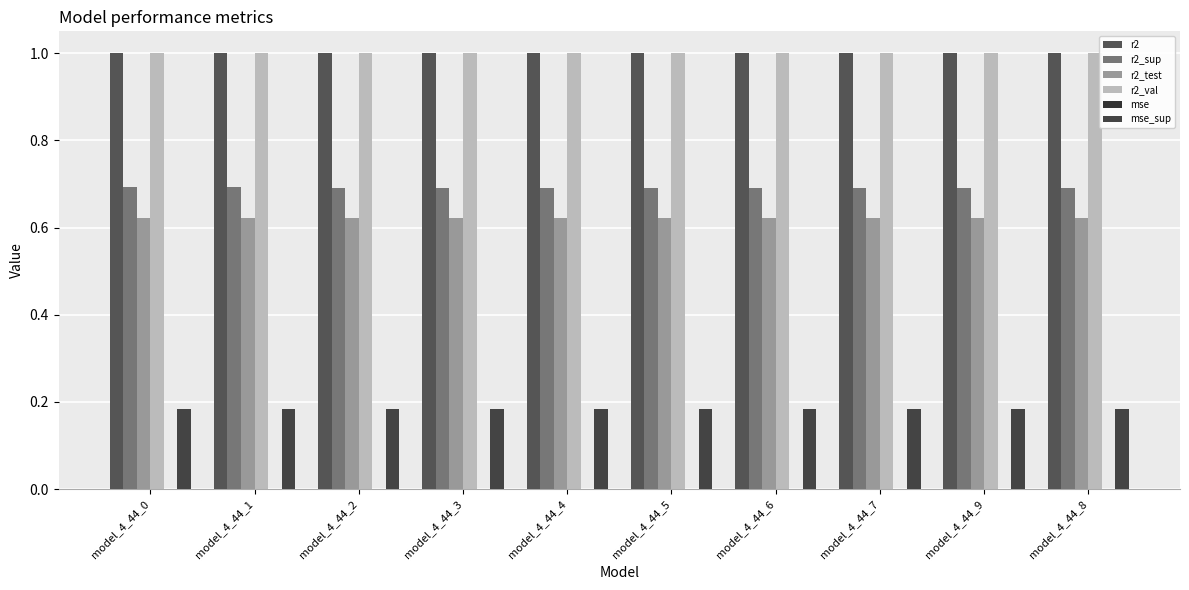

List the series in order of their peak value, highest first.

r2, r2_val, r2_sup, r2_test, mse_sup, mse